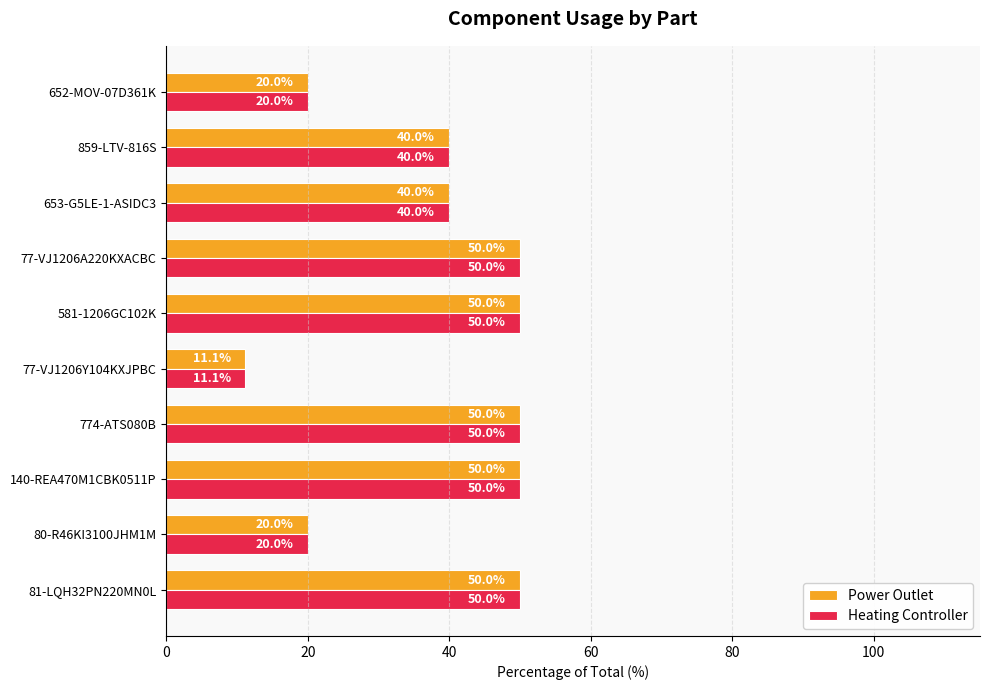

At which label does Heating Controller reach its minimum?

77-VJ1206Y104KXJPBC